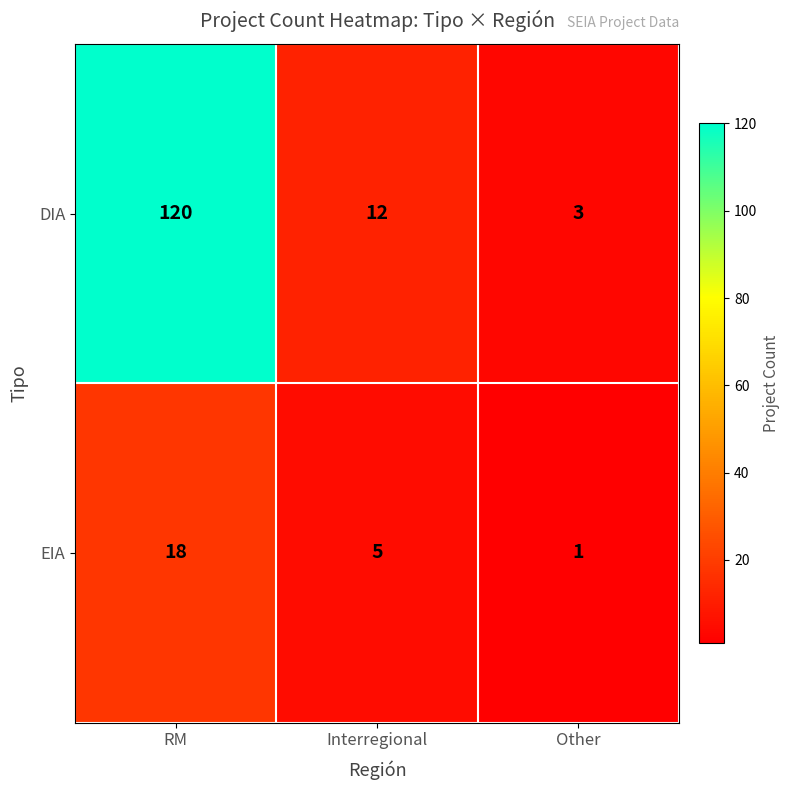

What is the greatest value displayed?

120